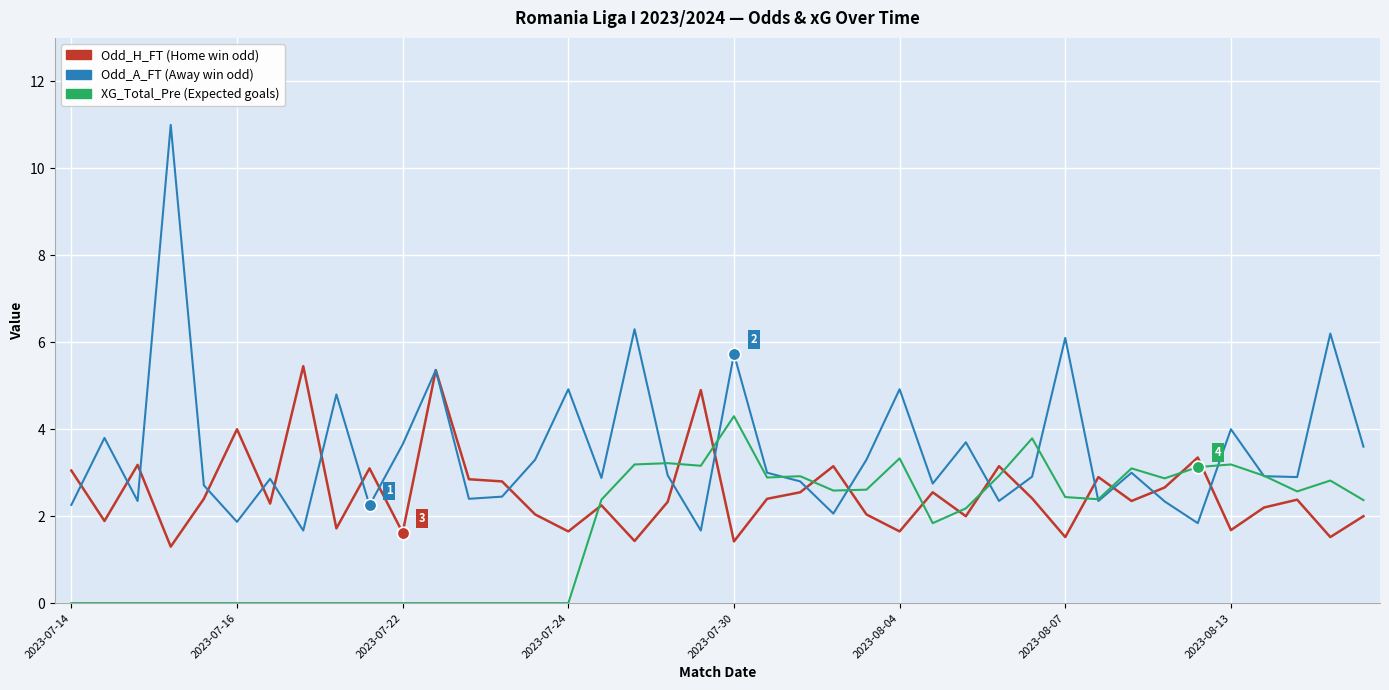

What is the maximum value shown in the chart?

11.0